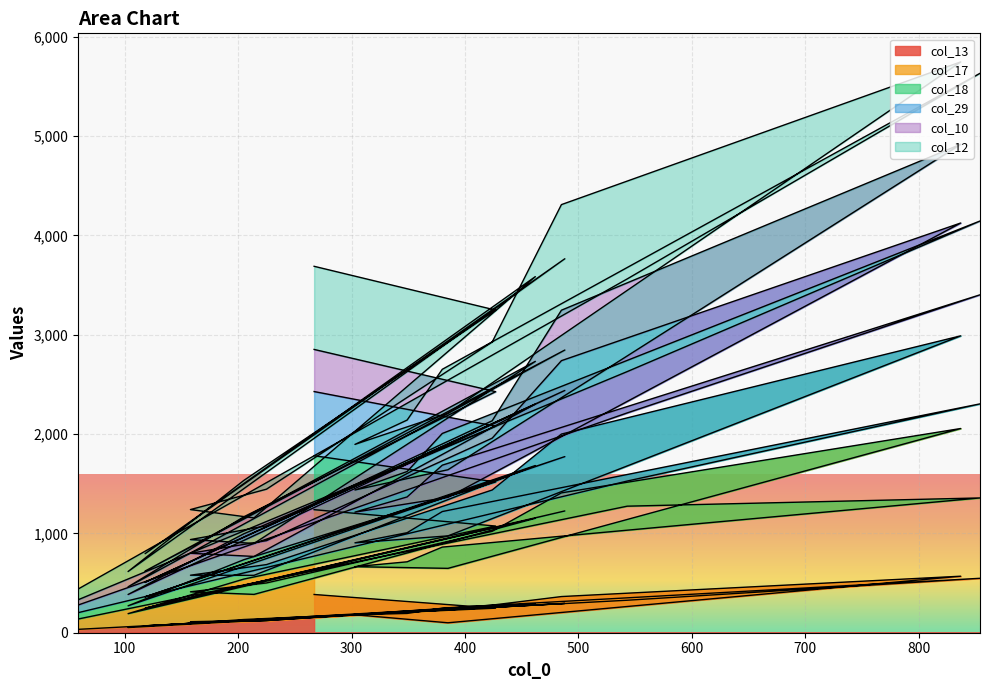

Which category has the lowest value across all series?

59